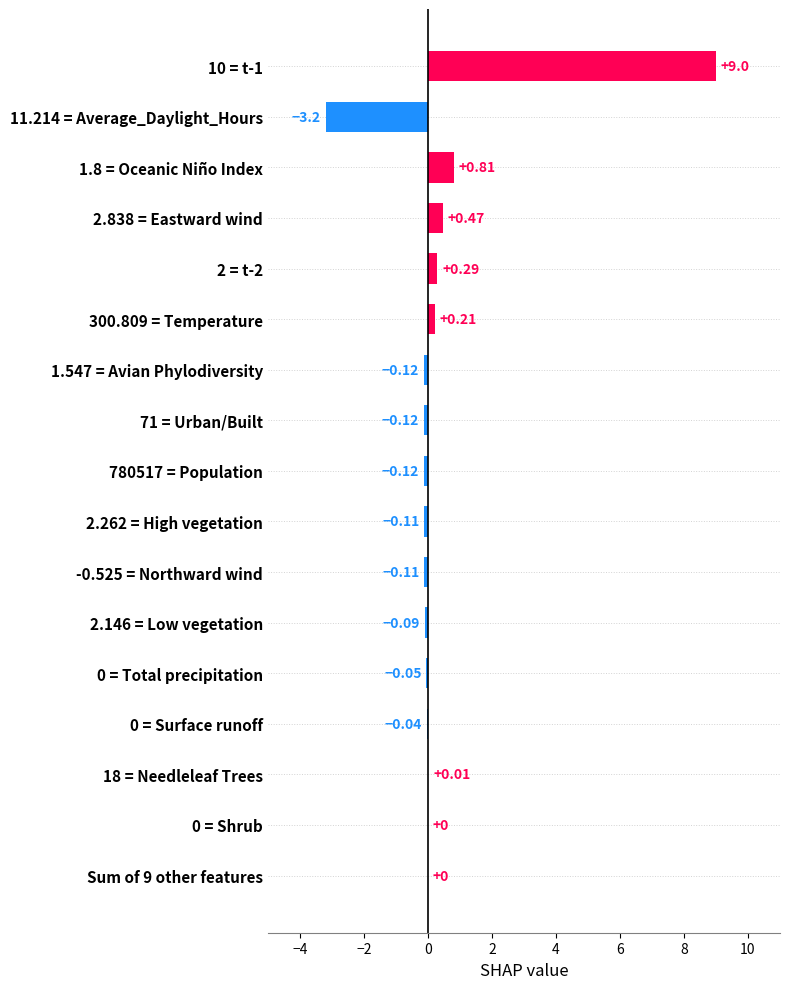

What is the change in value from 300.809 = Temperature to 71 = Urban/Built?

-0.3